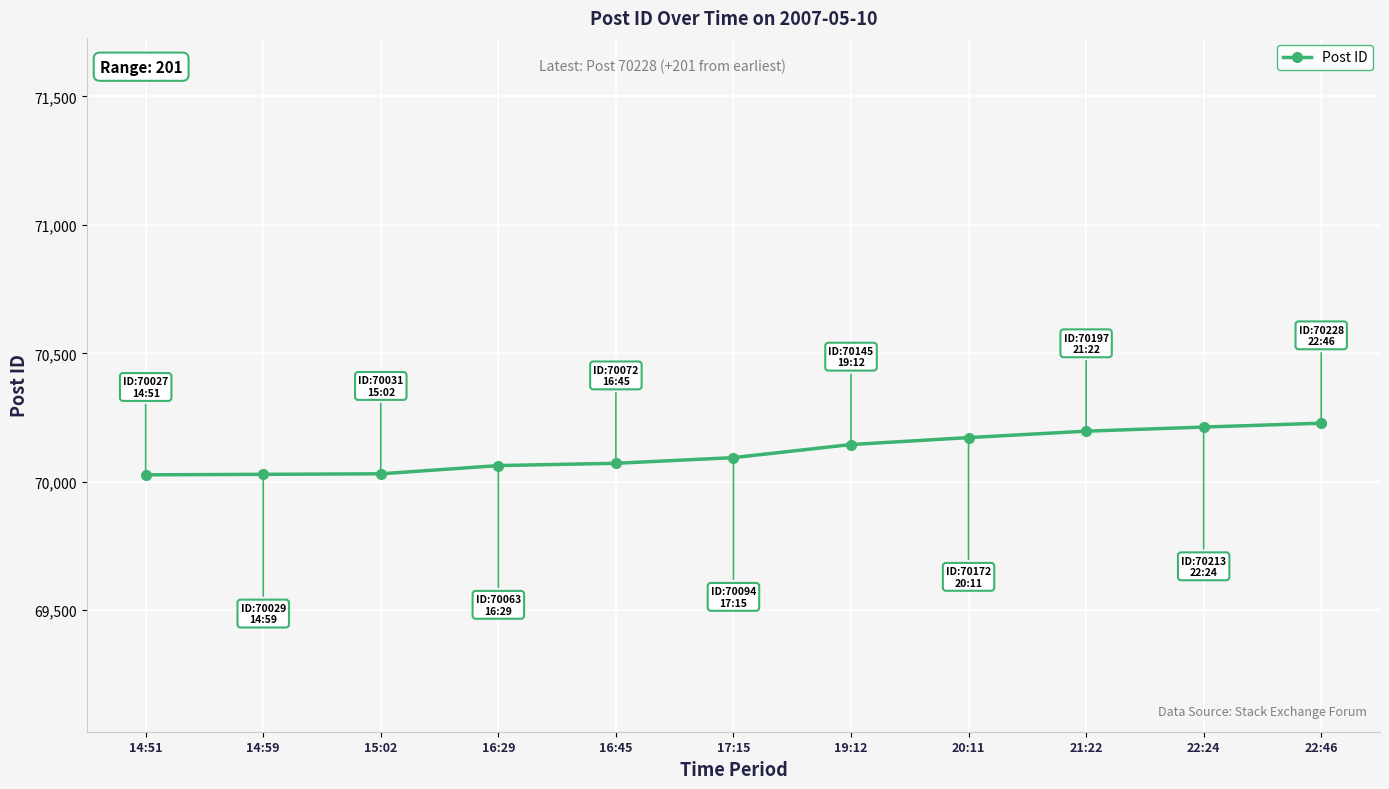

What is the ratio of the value at 22:46 to the value at 14:51?

1.0